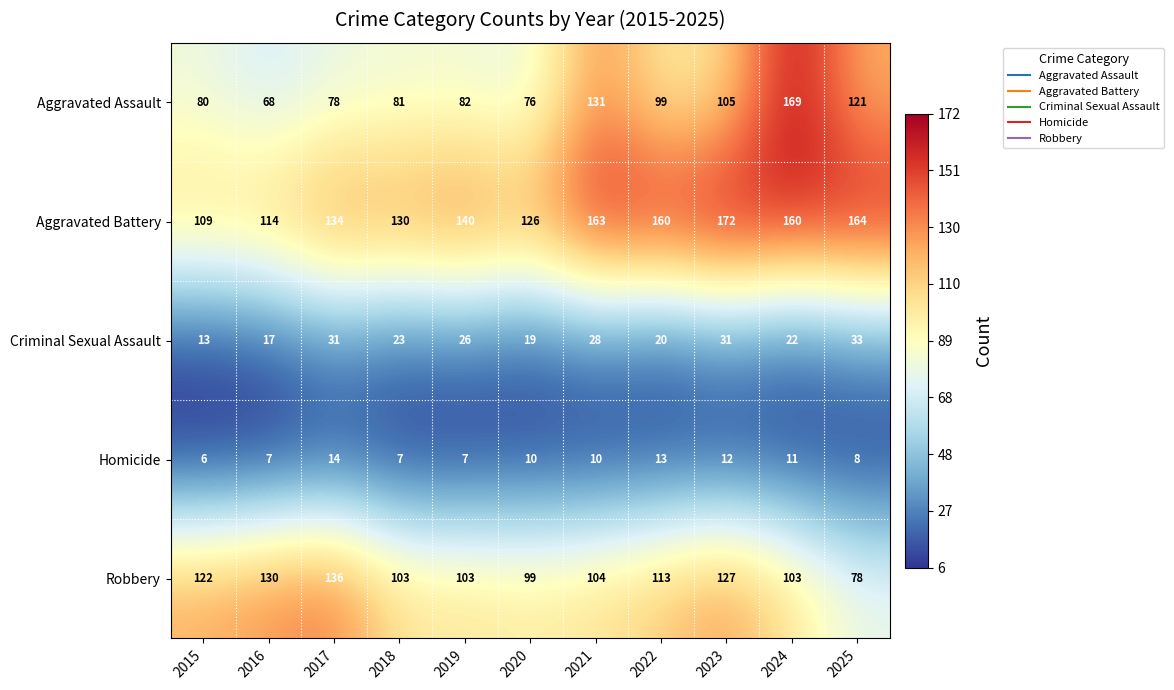

At which label does Homicide reach its peak?

2017